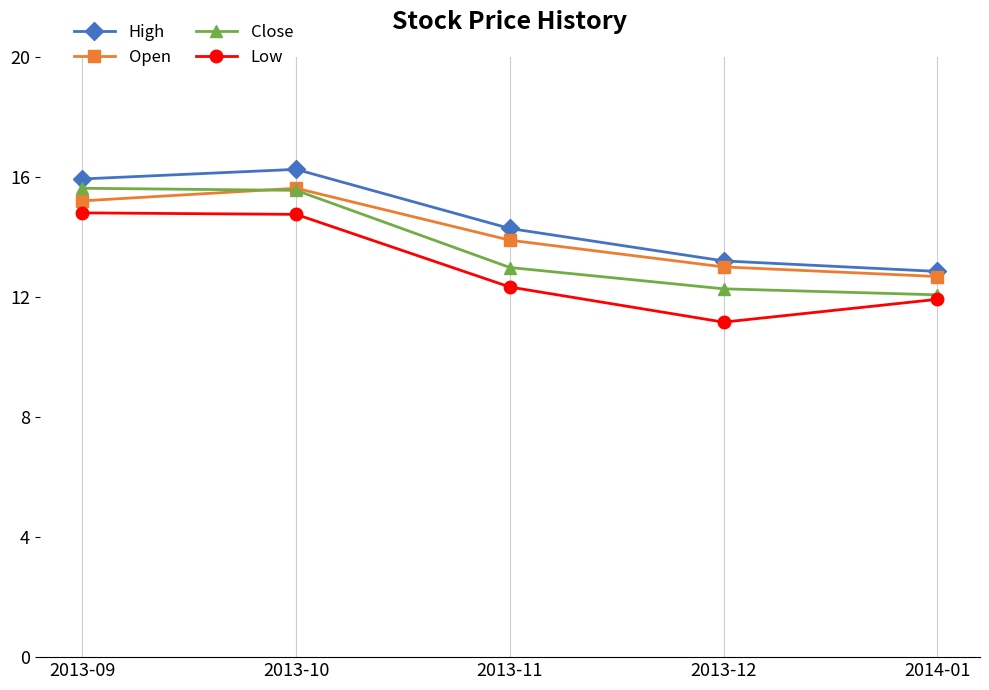

Where is High nearest to the value 14?

2013-11